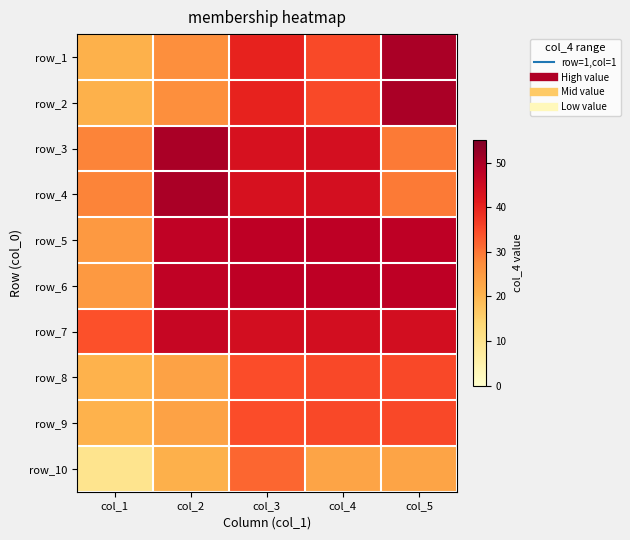

What is the difference between the maximum and minimum values in the row_5 series?

22.7